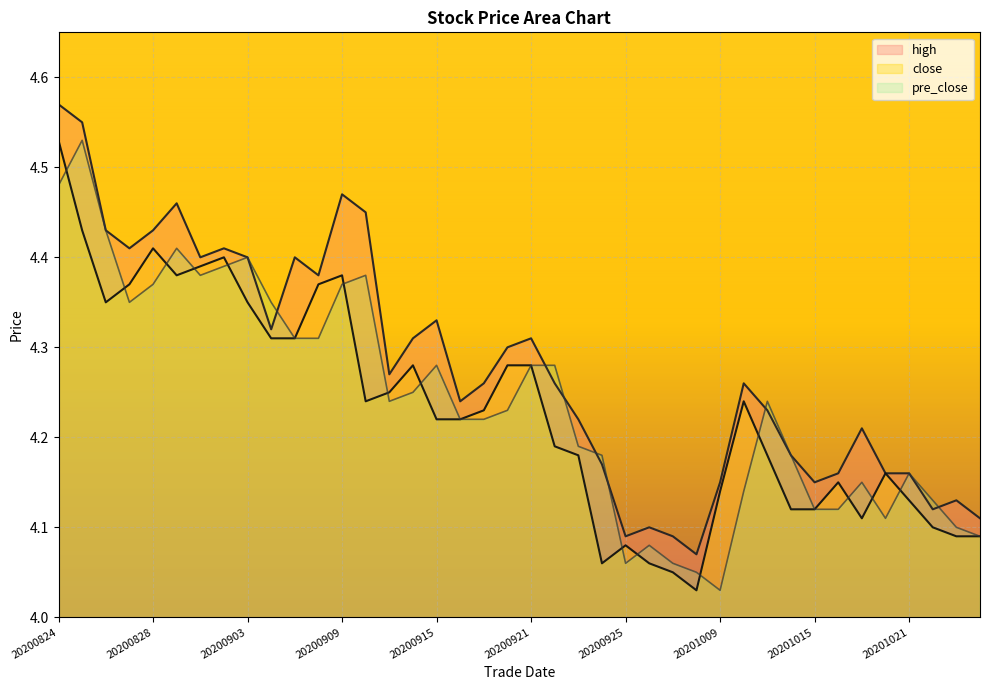

What is the value of the close point at the 19th from the left?

4.2